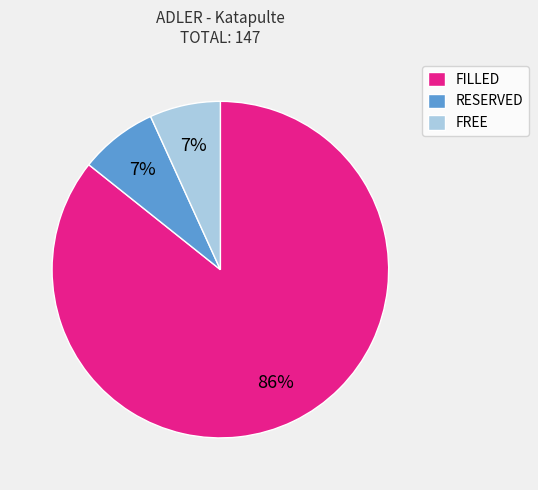

To the nearest percent, what is the combined percentage of FREE and FILLED?

93%